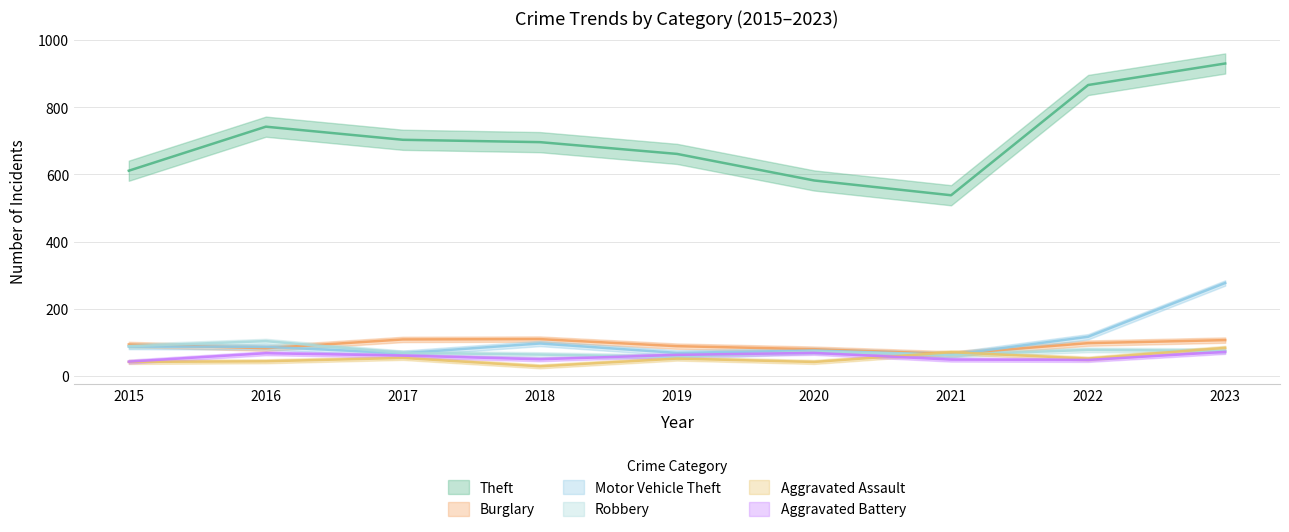

Between 2020 and 2023, which series saw the biggest shift?

Theft